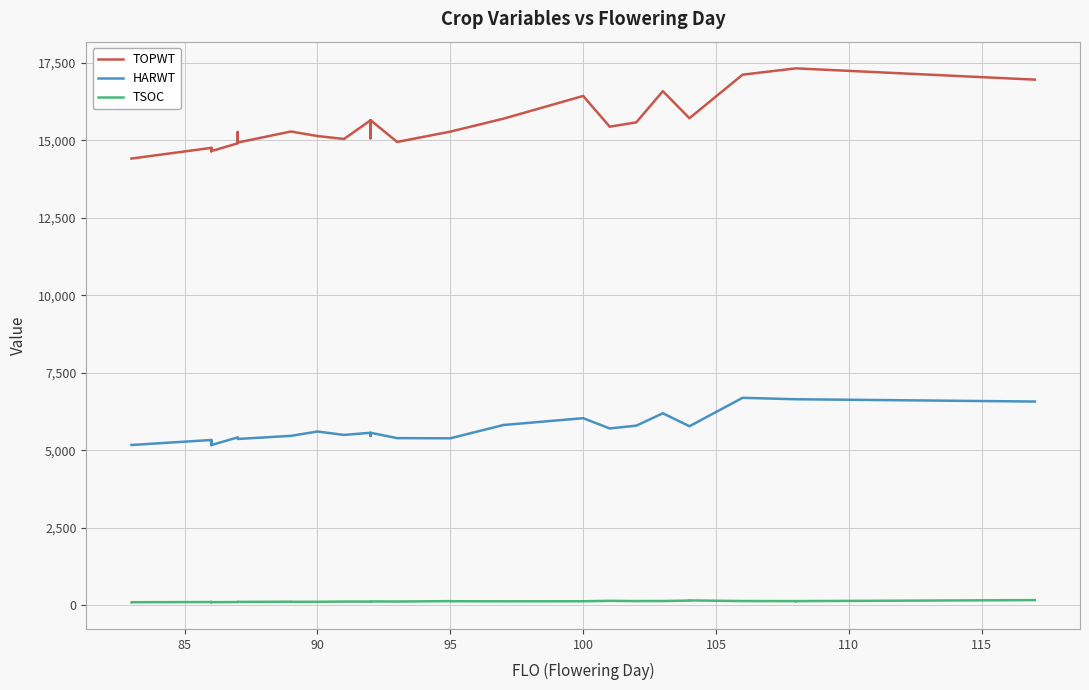

True or false: TSOC and TOPWT intersect in this chart.

False